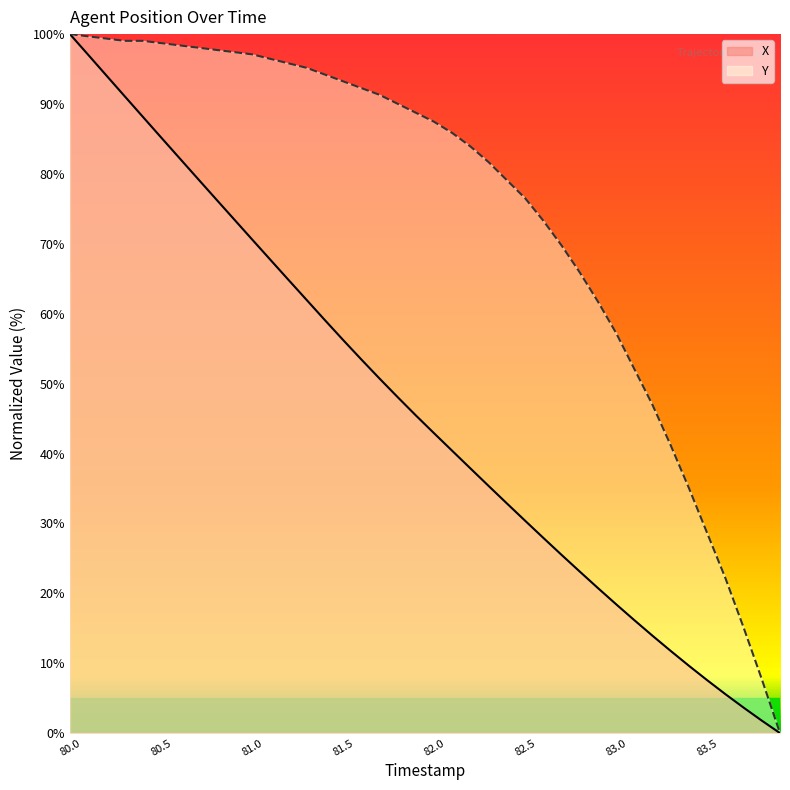

Which series has the largest total across all categories?

Y